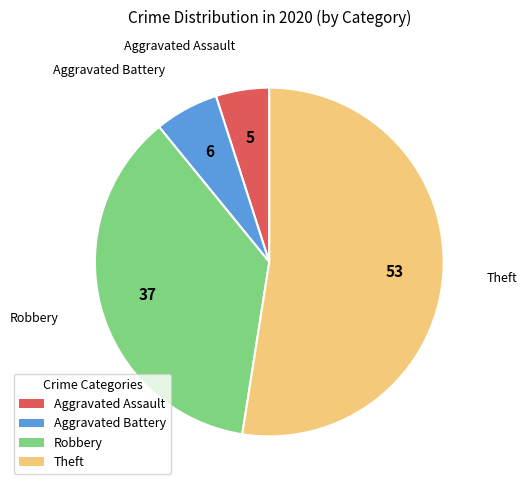

Does any single category account for the majority?

Yes